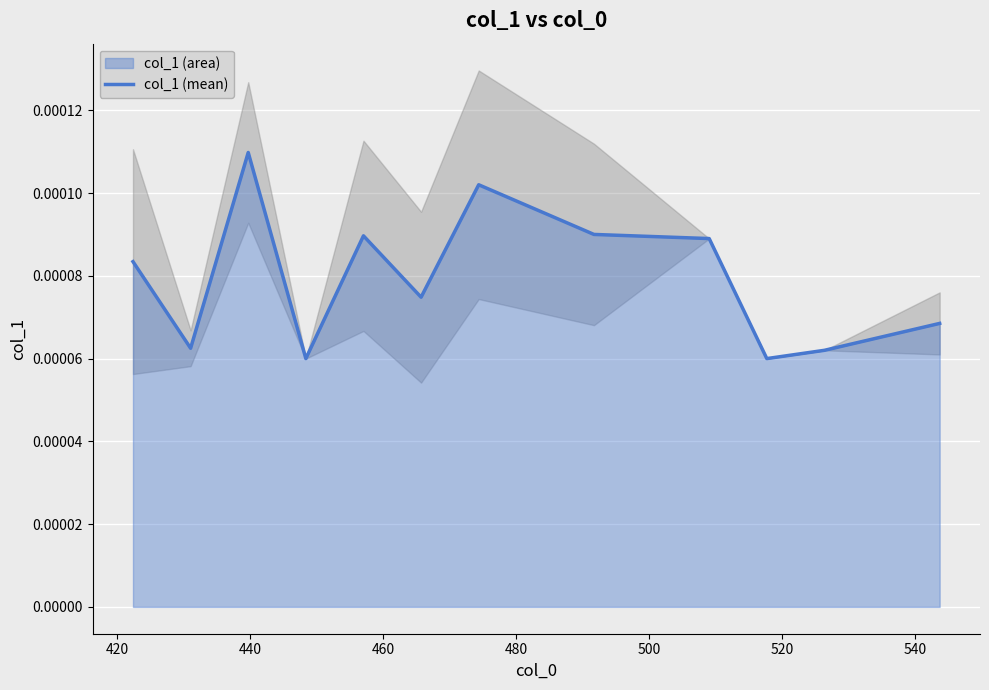

How many categories are shown in the chart?

12